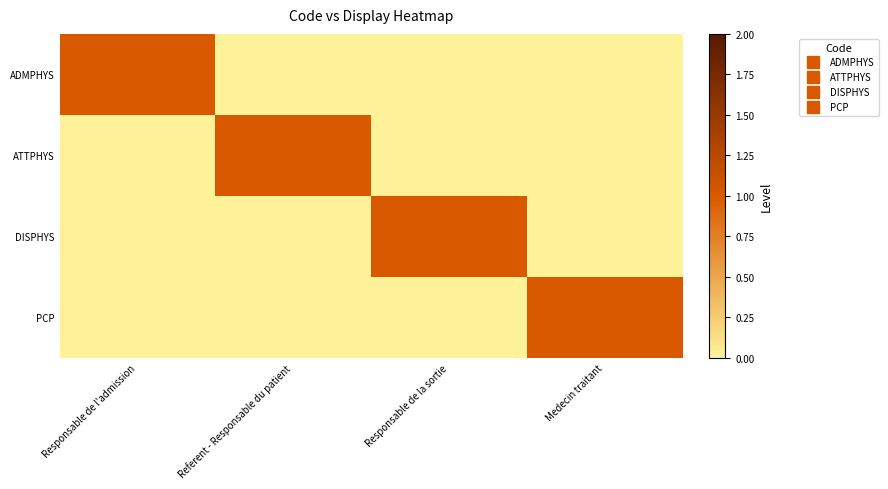

Reading left to right, transcribe all the data shown in this chart.

ADMPHYS: Responsable de l'admission=1	Referent - Responsable du patient=0	Responsable de la sortie=0	Medecin traitant=0
ATTPHYS: Responsable de l'admission=0	Referent - Responsable du patient=1	Responsable de la sortie=0	Medecin traitant=0
DISPHYS: Responsable de l'admission=0	Referent - Responsable du patient=0	Responsable de la sortie=1	Medecin traitant=0
PCP: Responsable de l'admission=0	Referent - Responsable du patient=0	Responsable de la sortie=0	Medecin traitant=1